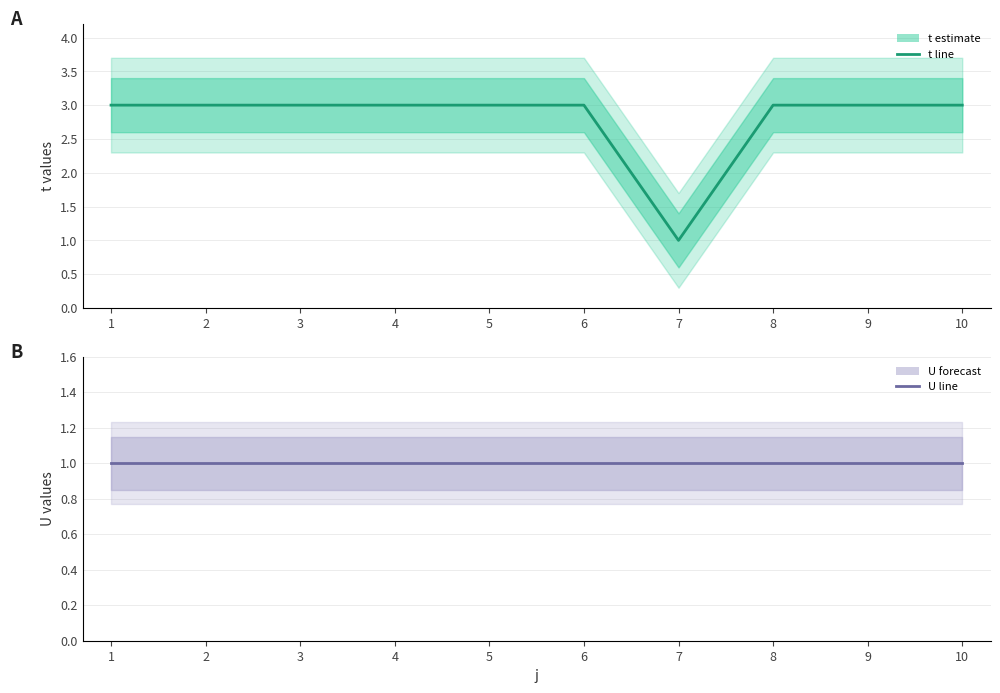

Read the t (estimate) value at 2.

3